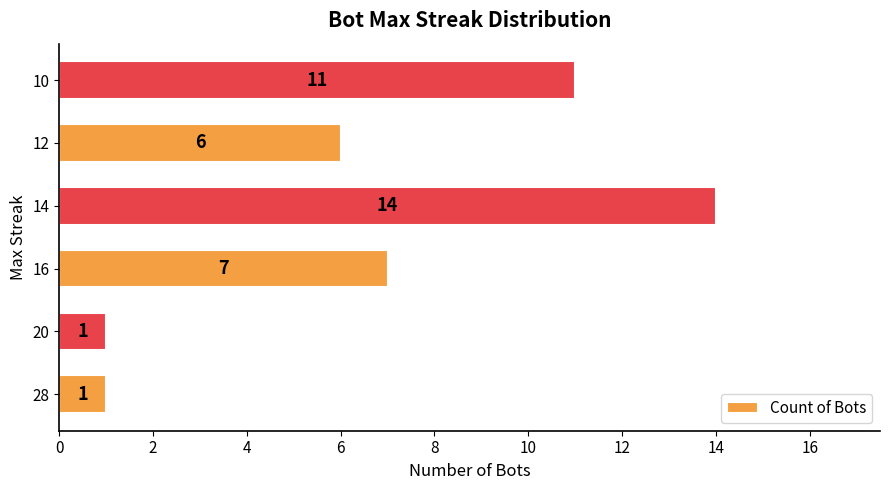

True or false: the data shows 1 at 28.

True